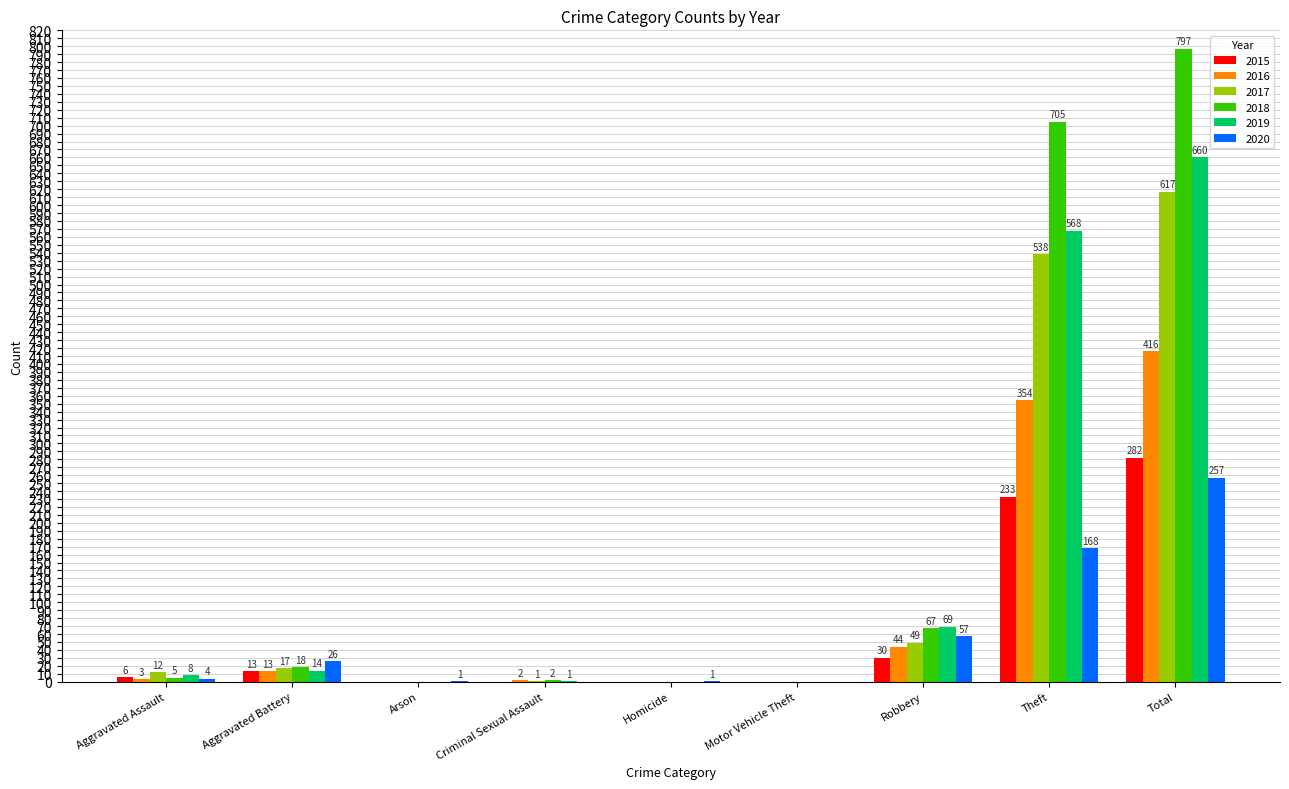

At which label is 2016 closest to 208?

Theft